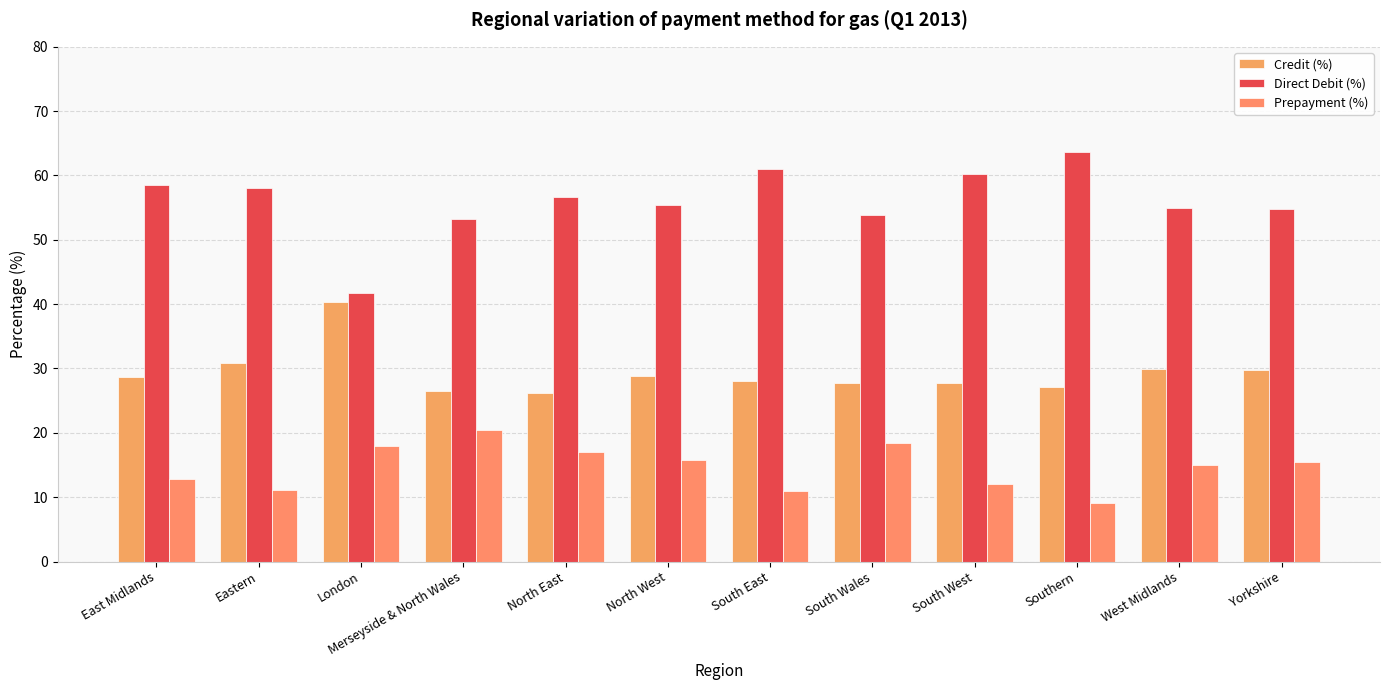

Which series has the largest range (max minus min)?

Direct Debit (%)